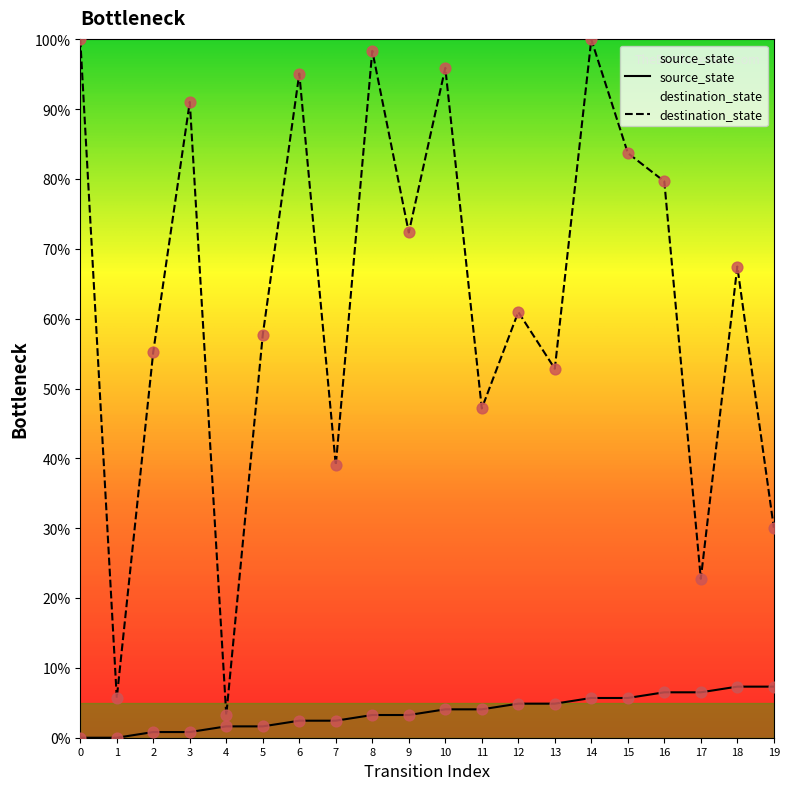

Which series reaches the maximum Y coordinate?

destination_state